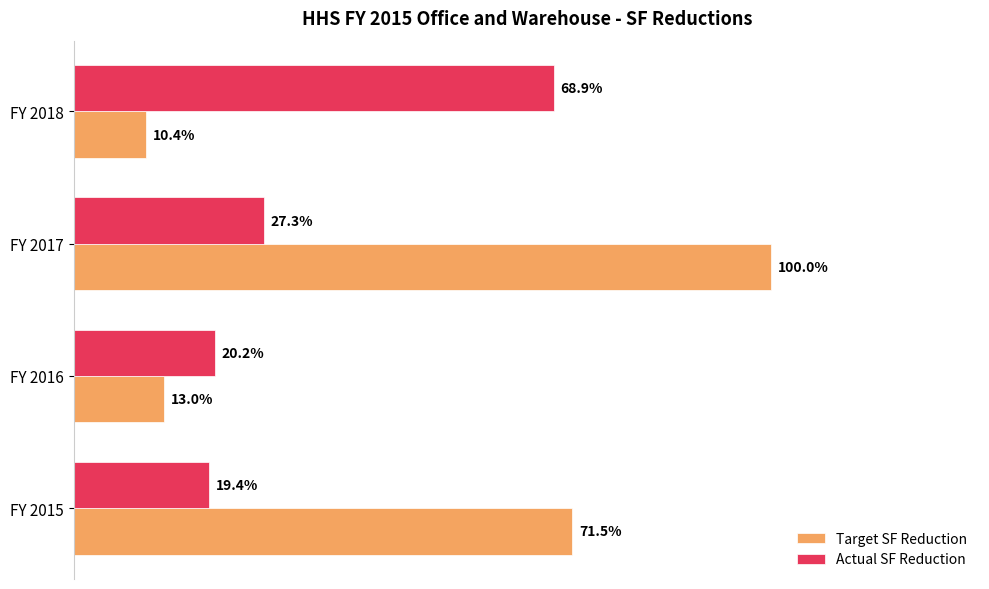

Which series has the widest spread of values?

Target SF Reduction